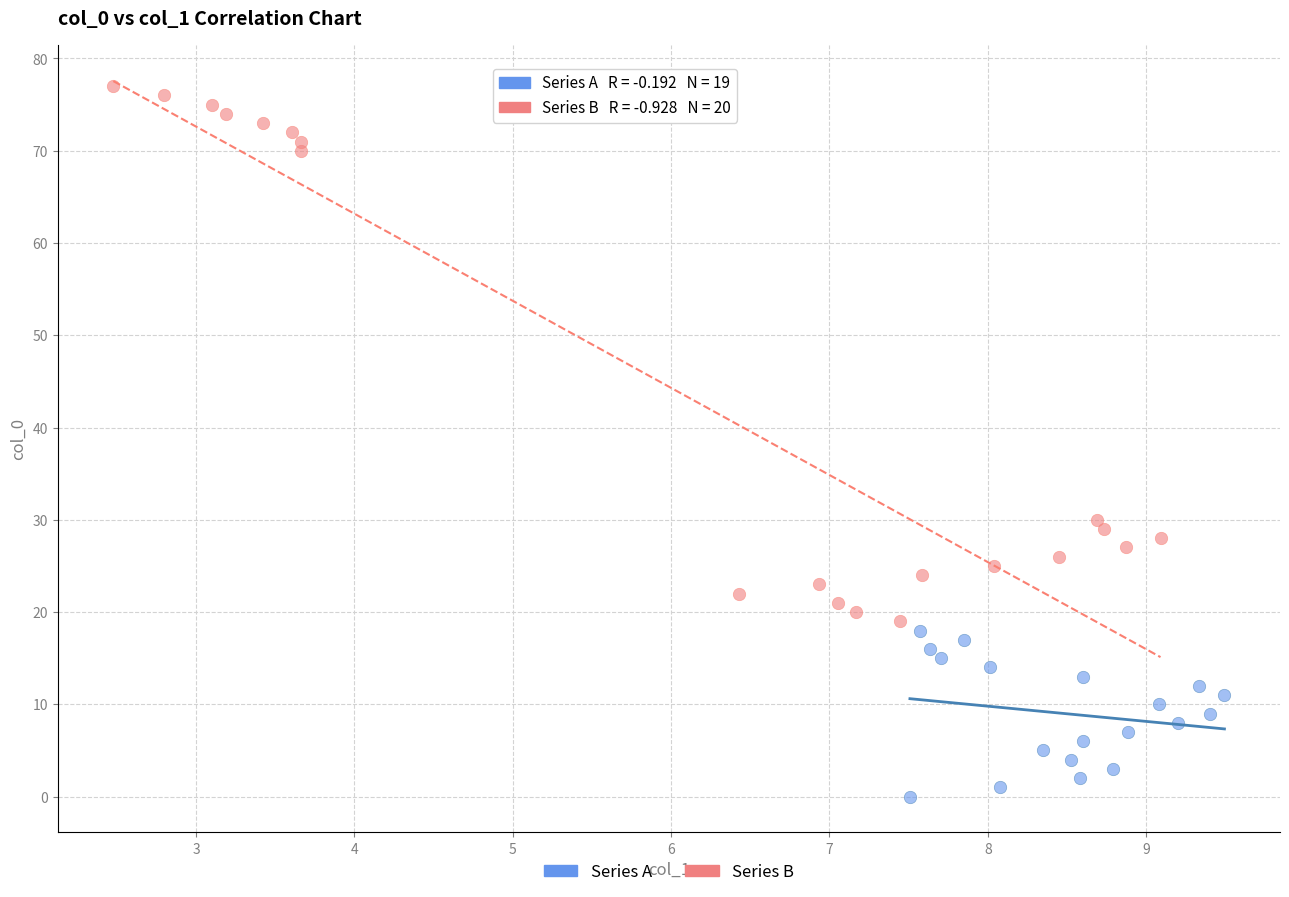

Which series reaches the minimum Y coordinate?

Series A